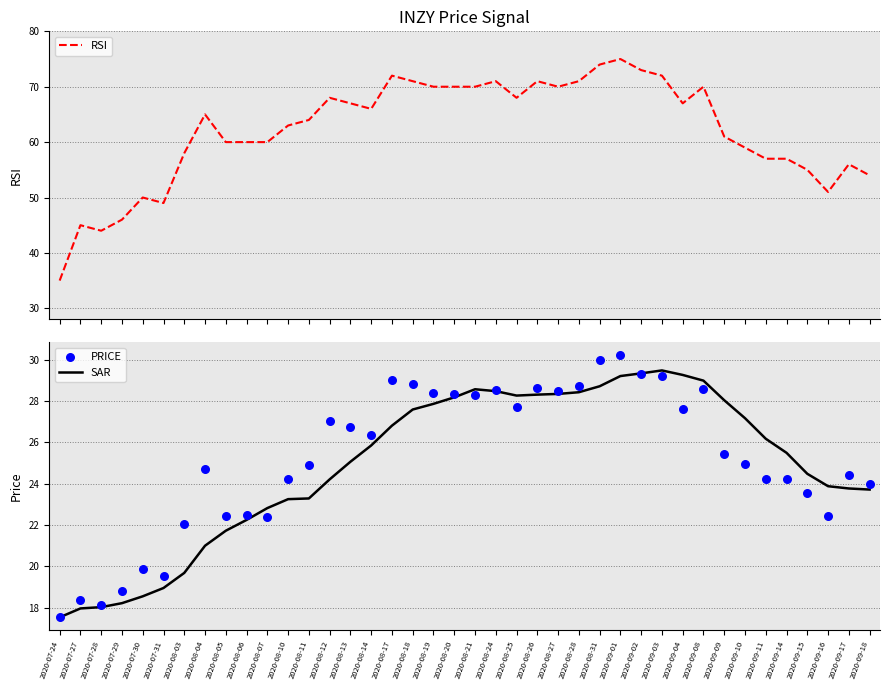

Is the value of SAR at 2020-08-31 greater than the value of RSI at 2020-09-14?

No